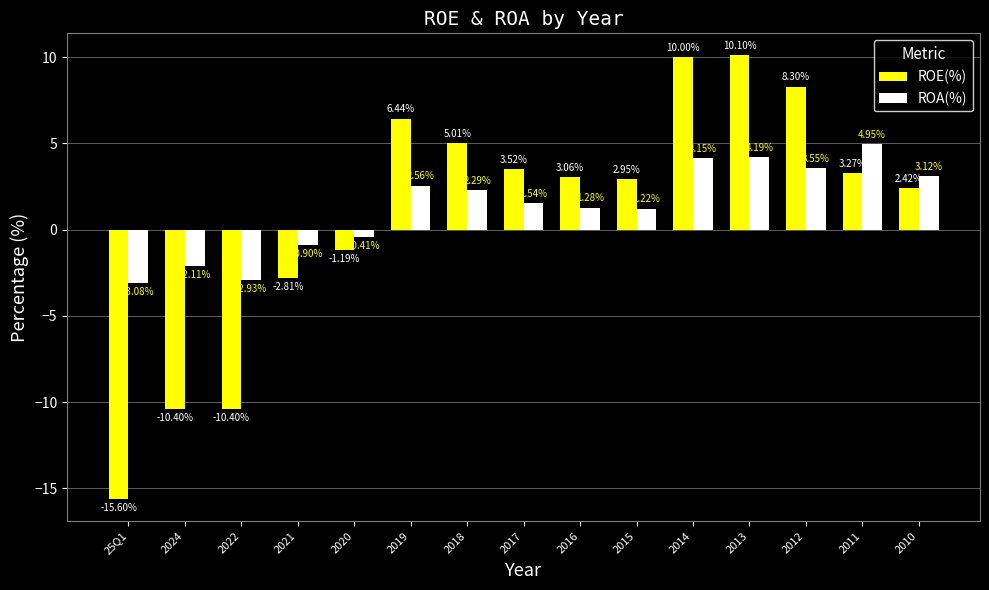

What are all the series names shown in the legend?

ROE(%), ROA(%)